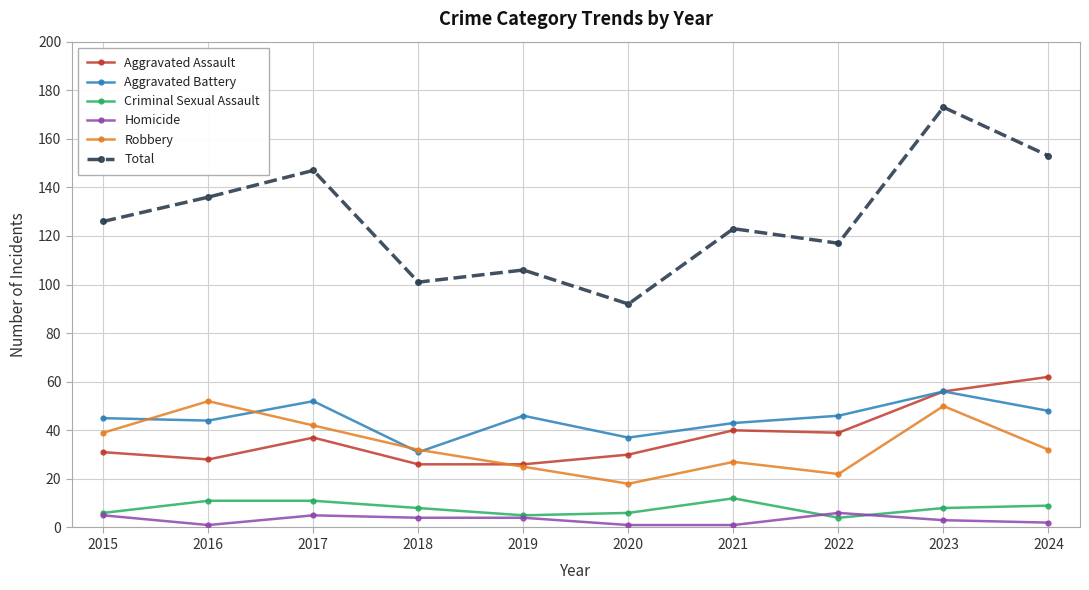

True or false: Aggravated Battery has a value of 44 at 2016.

True